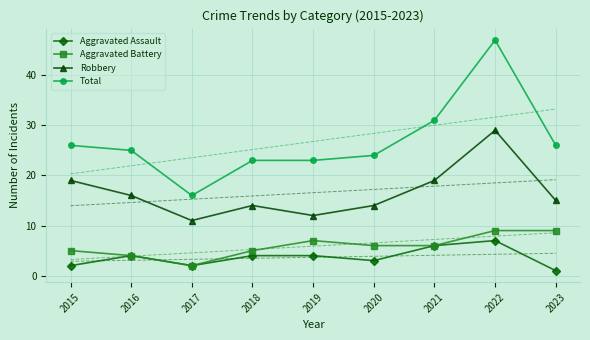

Is it true that Total equals 23 at 2019?

True